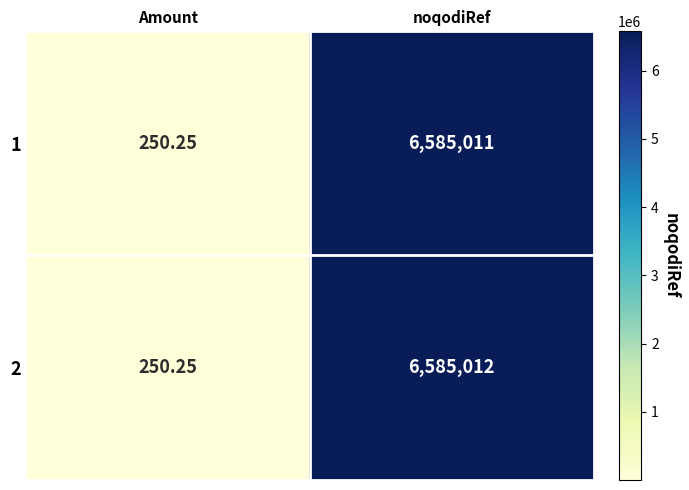

Which series has the widest spread of values?

2